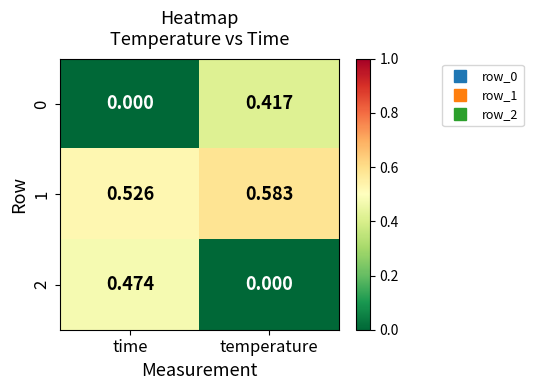

Which category has the lowest value in the 0 series?

time